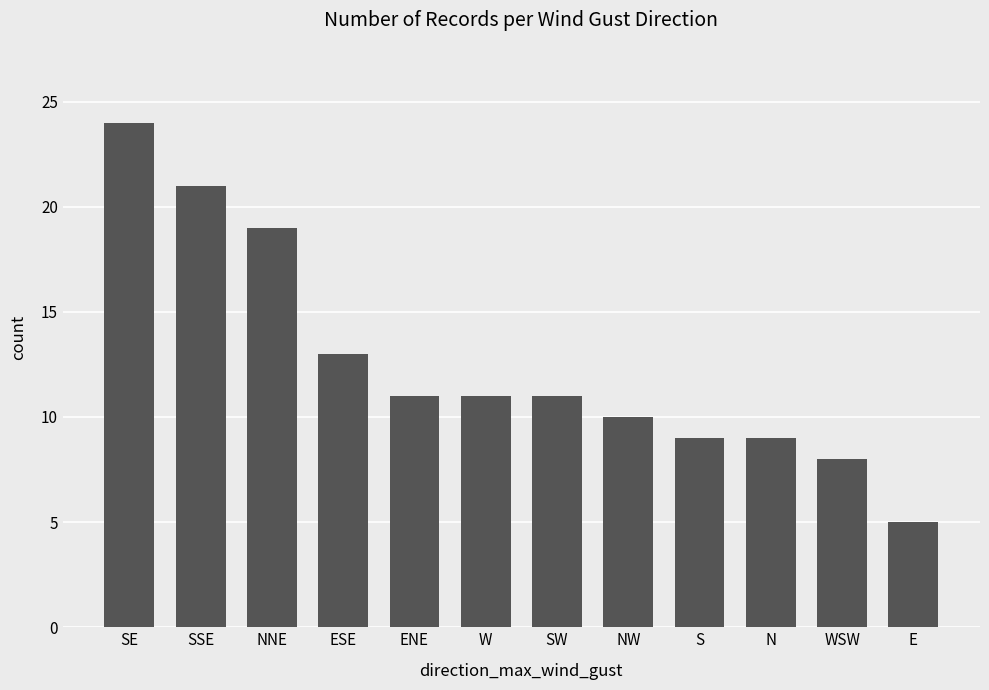

Which label corresponds to the smallest value in the chart?

E